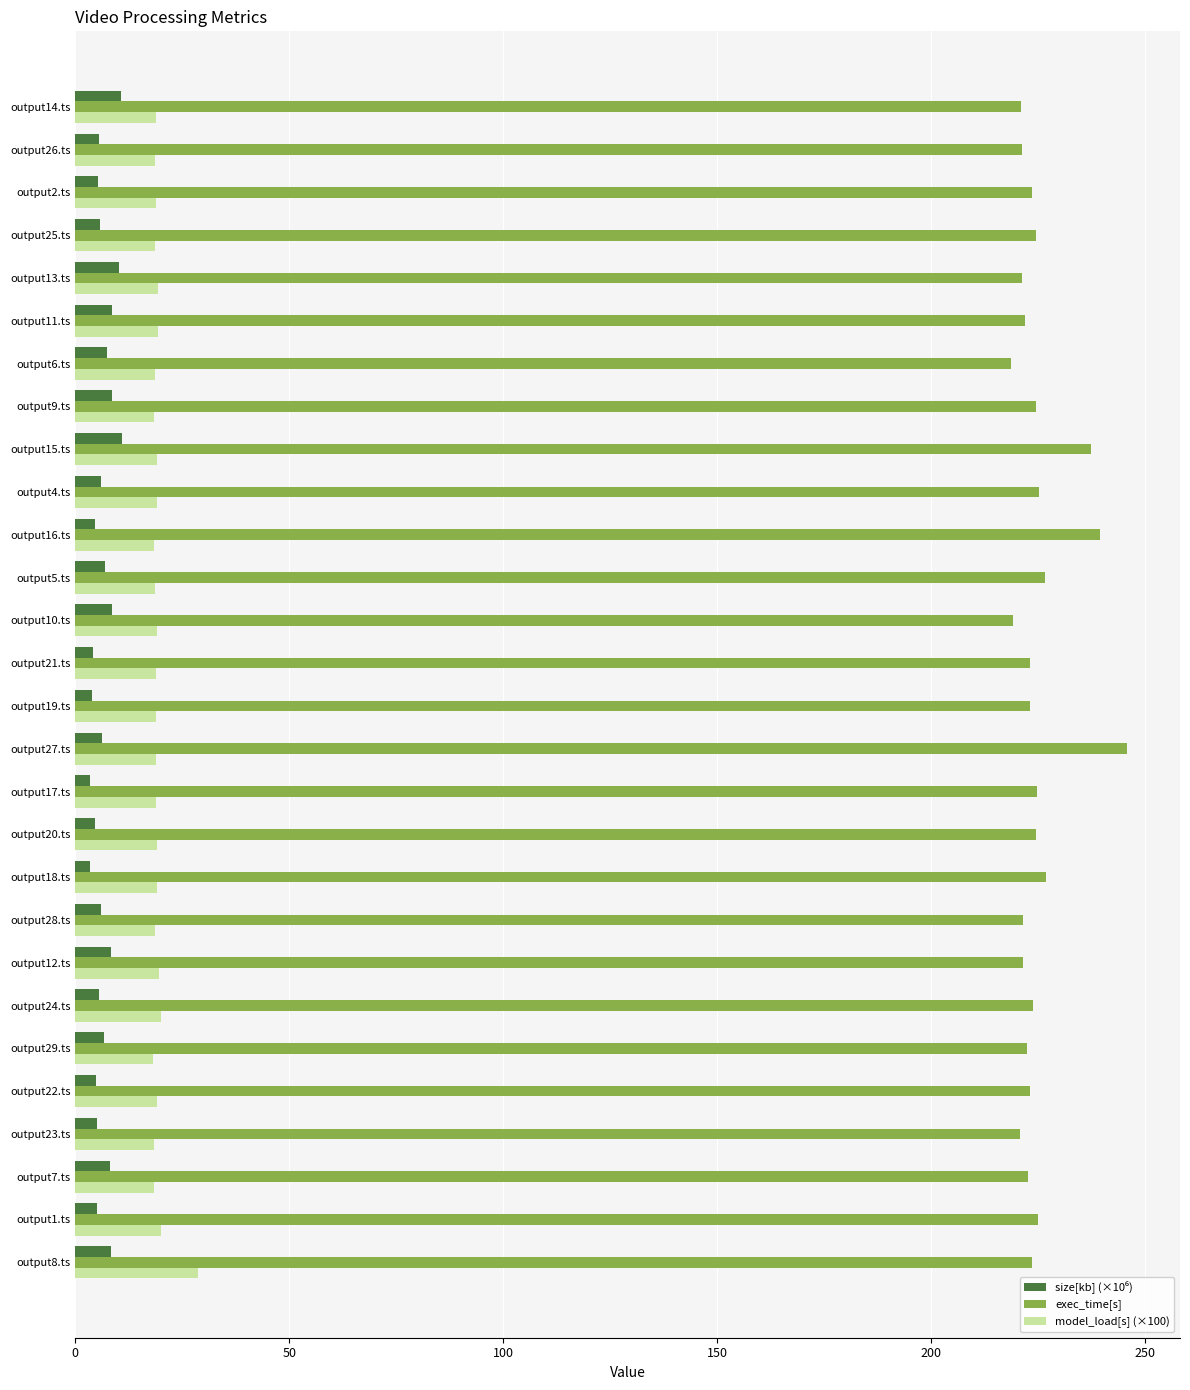

What is the sum of all exec_time[s] values?

6299.1